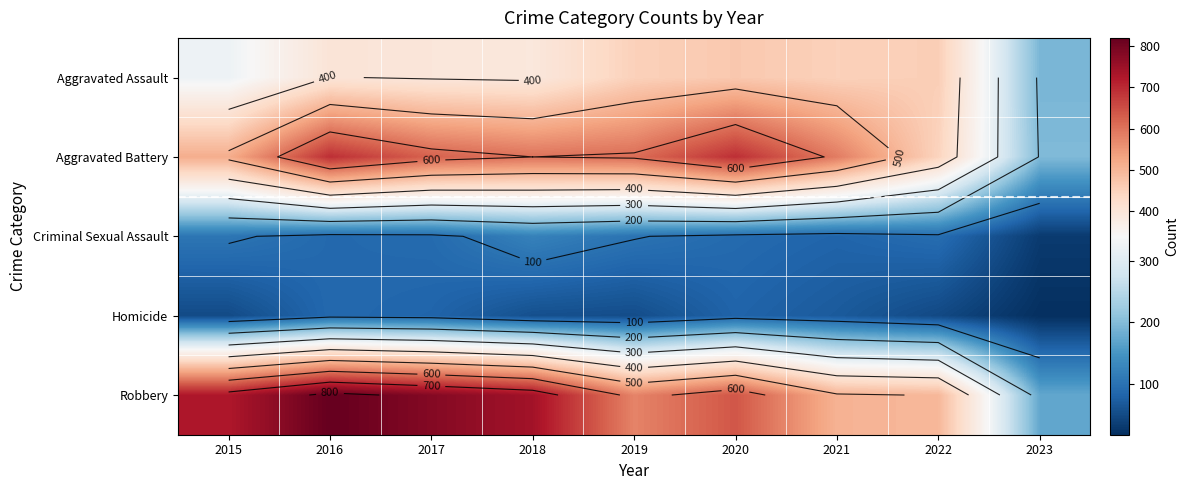

What is the total value across all series at 2018?

1911